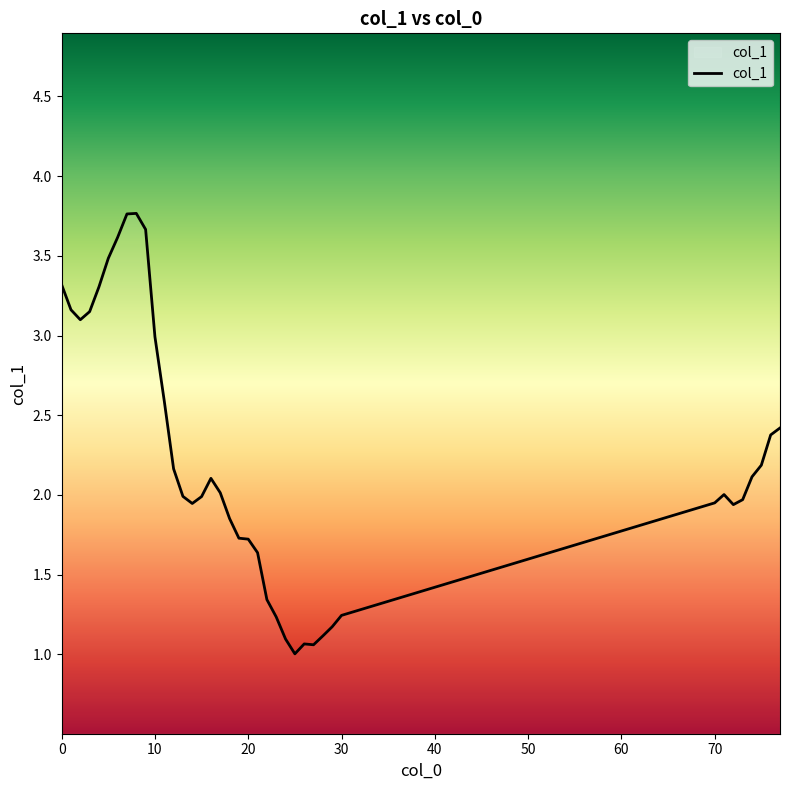

What is the sum of all values?

86.3